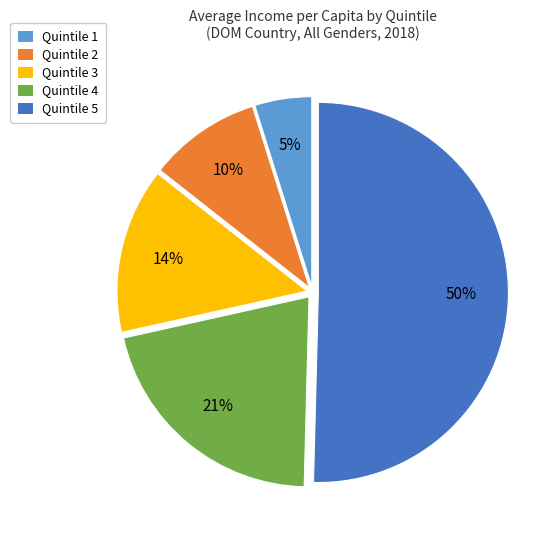

Which has a higher value, Quintile 5 or Quintile 3?

Quintile 5